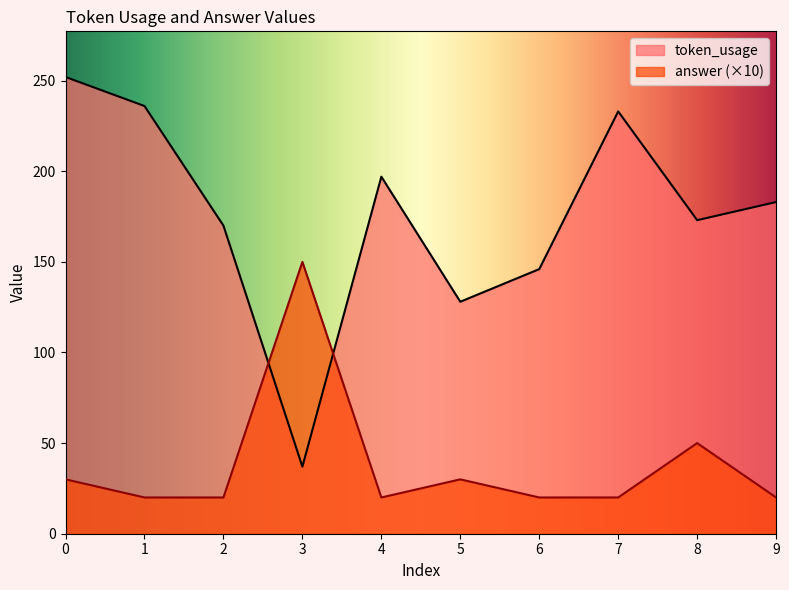

Between which two adjacent categories do token_usage and answer first intersect?

2 and 3